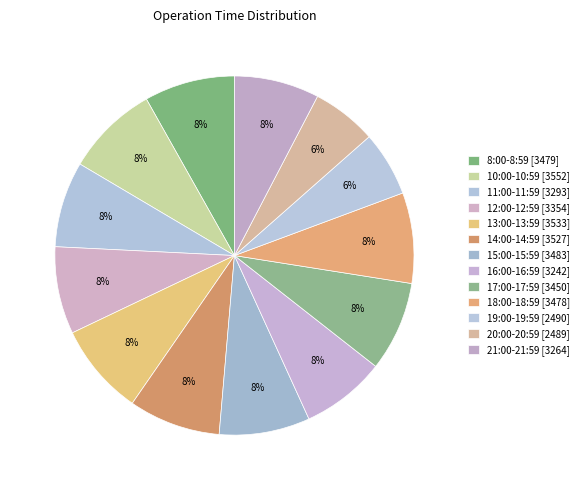

The 21:00-21:59 slice represents 2% of the pie. True or false?

False